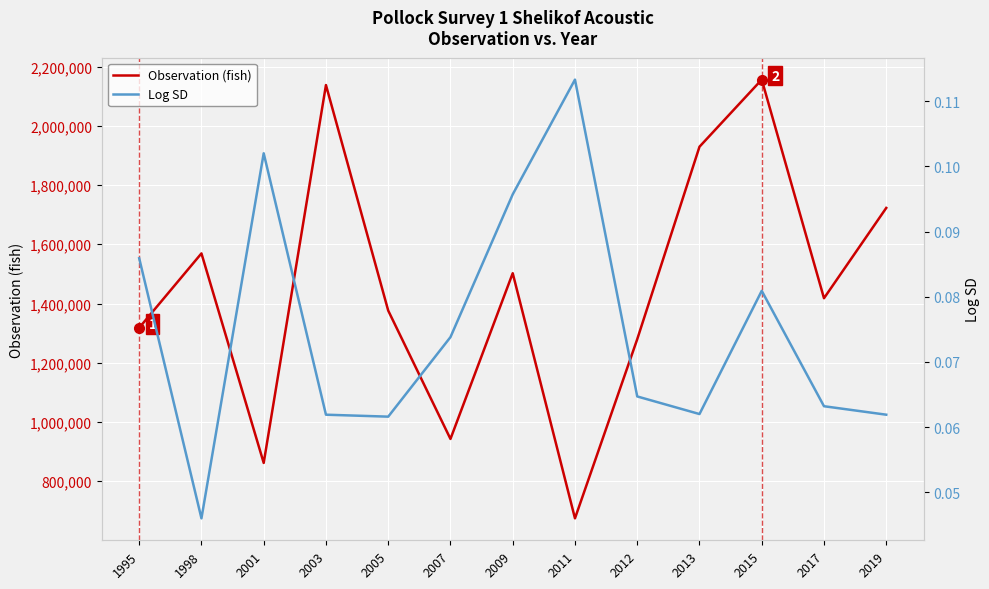

True or false: Observation (fish) has a value of 2155853.0 at 2015.

True